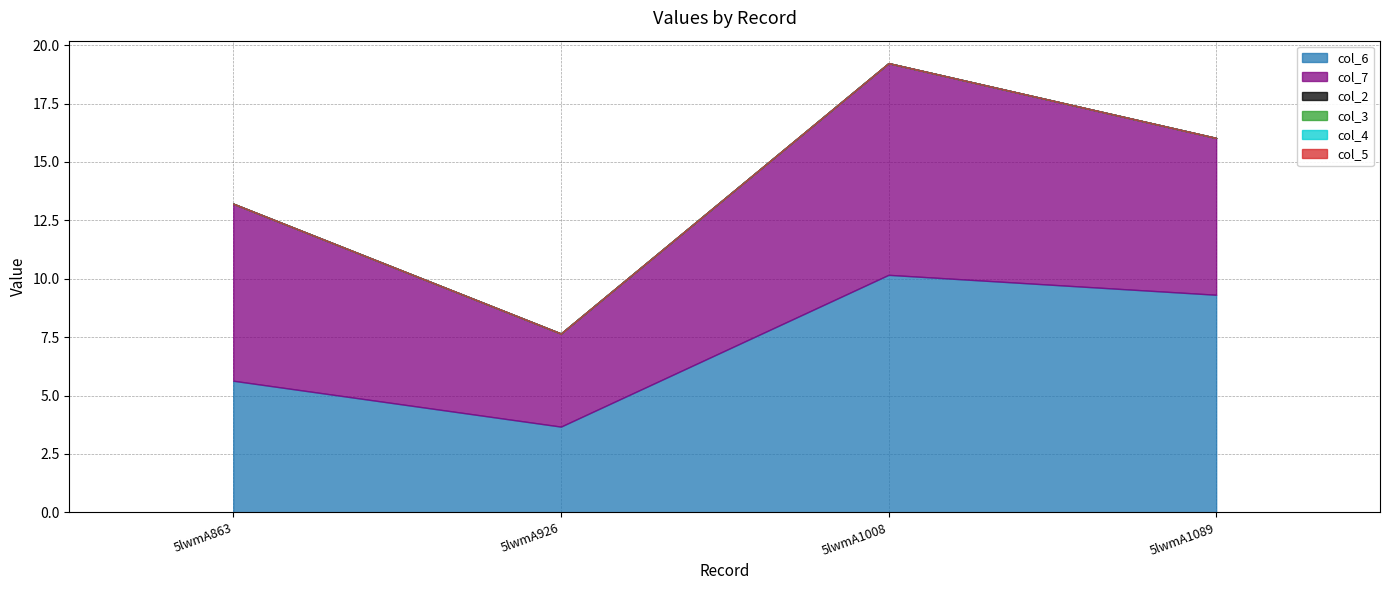

List the labels in order of col_7 value, largest first.

5lwmA1008, 5lwmA863, 5lwmA1089, 5lwmA926